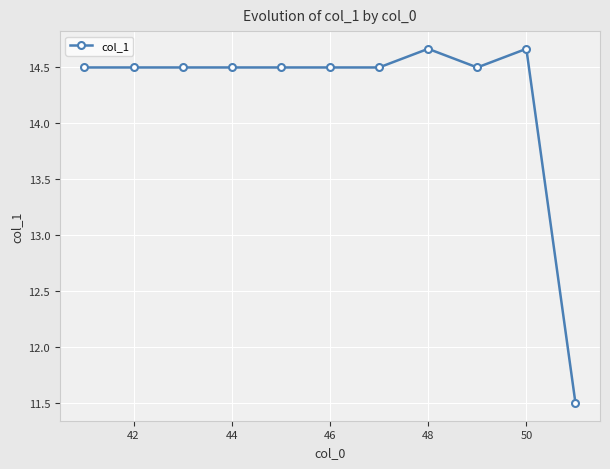

Reading left to right, transcribe all the data shown in this chart.

14.5	14.5	14.5	14.5	14.5	14.5	14.5	14.7	14.5	14.7	11.5